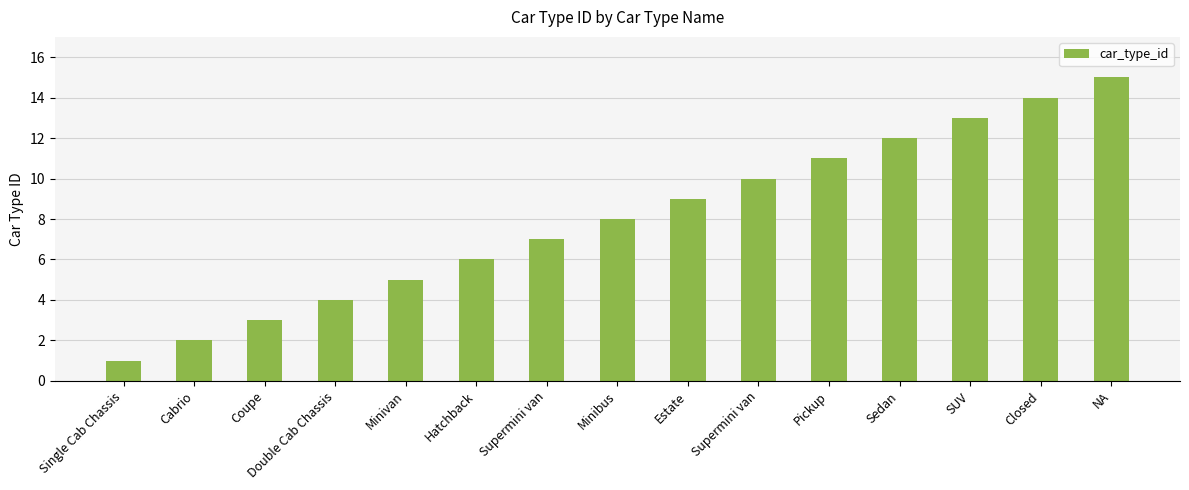

List the labels in order of value, largest first.

NA, Closed, SUV, Sedan, Pickup, Supermini van, Estate, Minibus, Supermini van, Hatchback, Minivan, Double Cab Chassis, Coupe, Cabrio, Single Cab Chassis